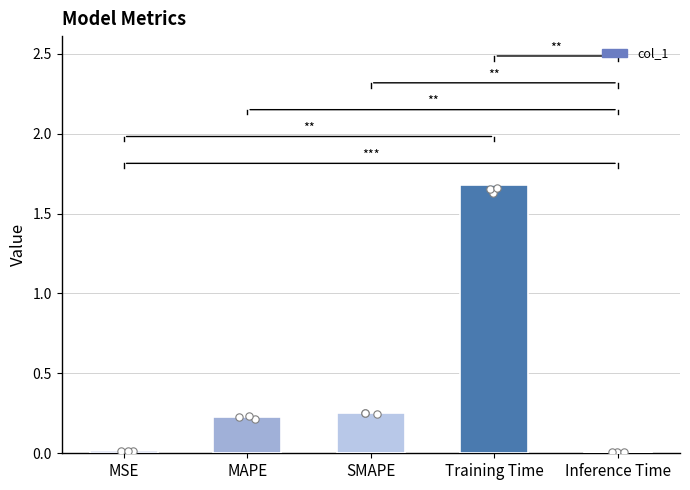

Which has a higher value, Training Time or MAPE?

Training Time